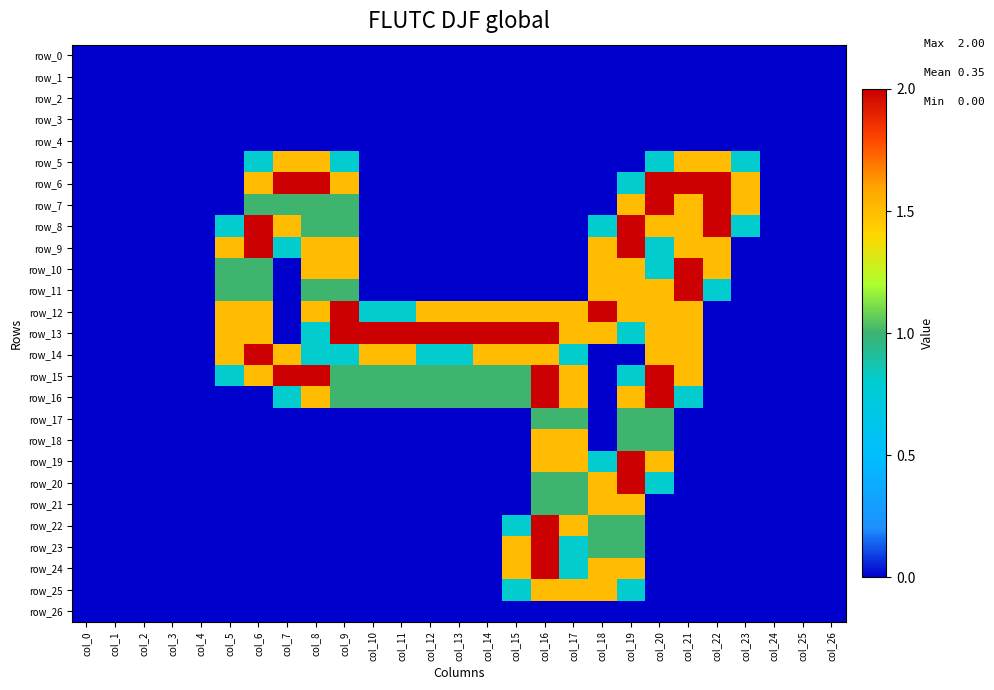

Which has a higher value, col_9 or col_23?

col_9